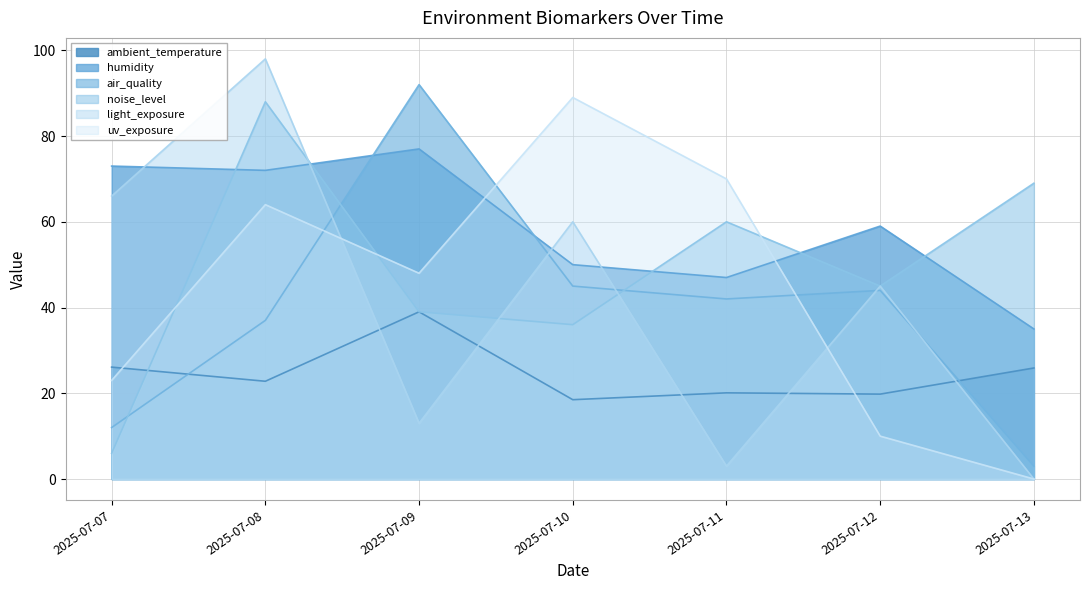

What is the value of the light_exposure point at the 6th from the left?

45.0